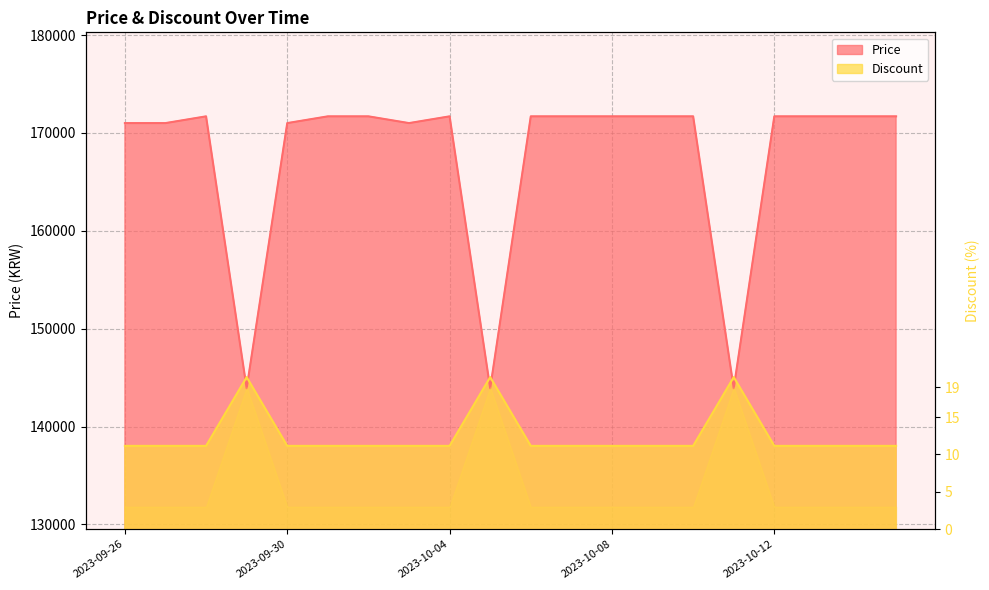

What is the total value across all series at 2023-10-04?

309711.4